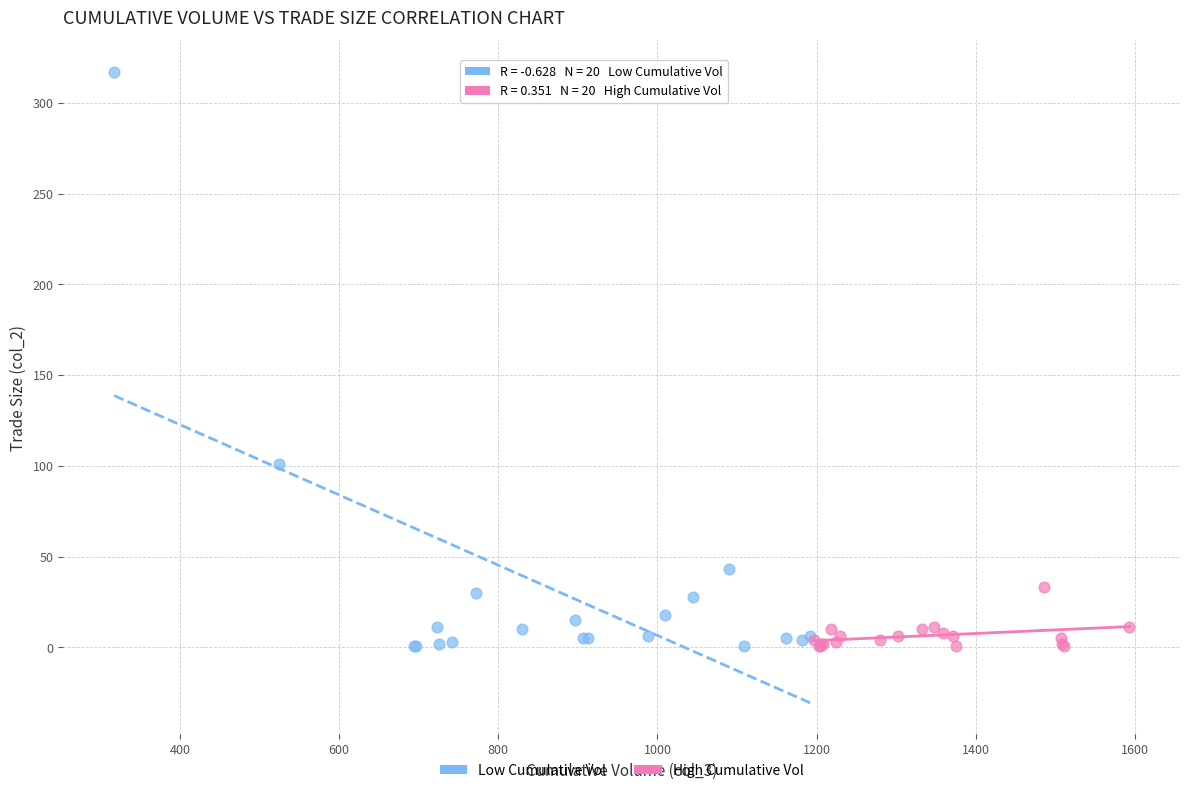

Which series reaches the maximum Y coordinate?

Low Cumulative Vol